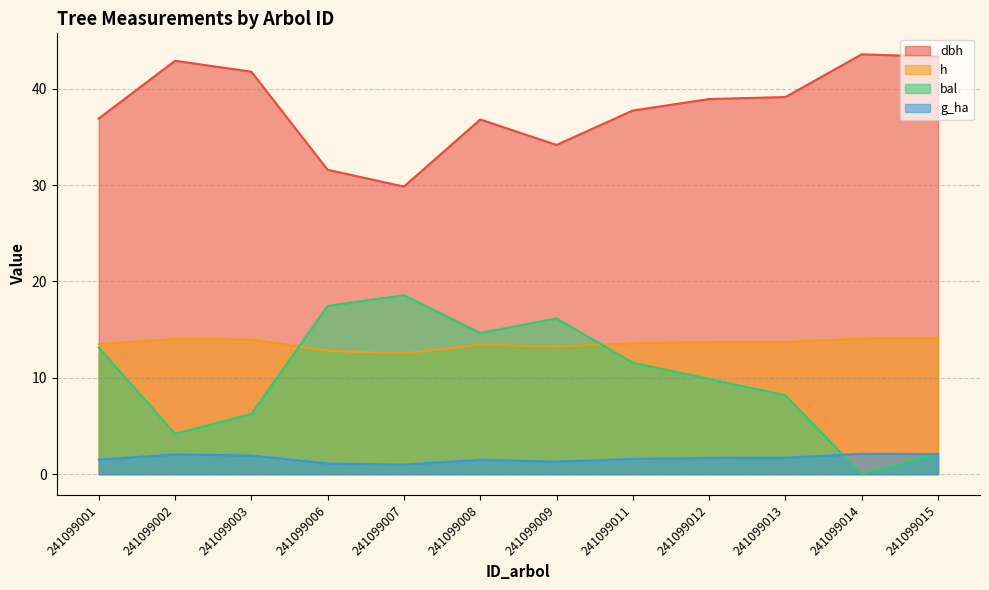

Reading left to right, transcribe all the data shown in this chart.

dbh: 36.9	42.9	41.8	31.6	29.8	36.8	34.2	37.7	38.9	39.1	43.6	43.3
h: 13.5	14.0	14.0	12.8	12.5	13.4	13.2	13.6	13.7	13.7	14.1	14.1
bal: 13.1	4.2	6.2	17.5	18.6	14.7	16.2	11.6	9.9	8.2	0.0	2.1
g_ha: 1.5	2.0	1.9	1.1	1.0	1.5	1.3	1.6	1.7	1.7	2.1	2.1